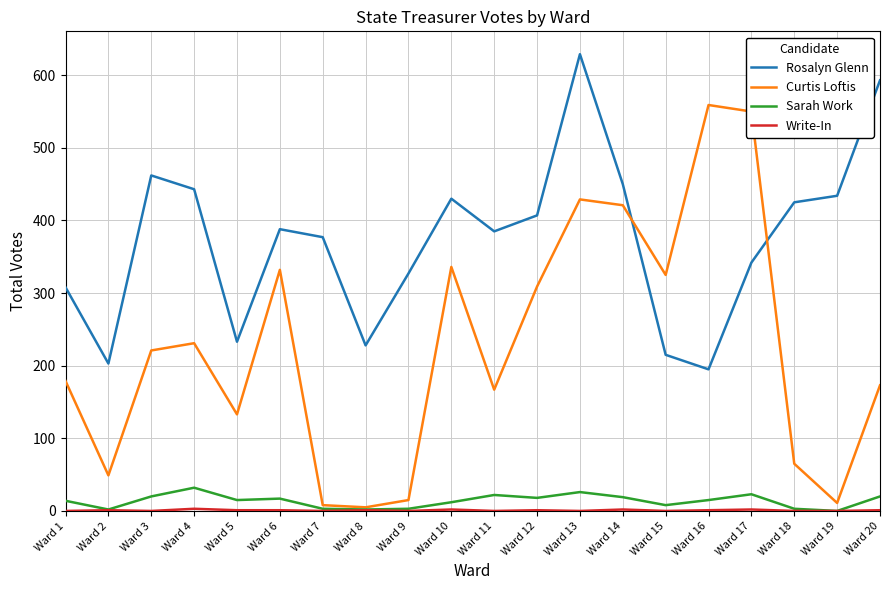

After their last crossing, which series has the higher values: Rosalyn Glenn or Curtis Loftis?

Rosalyn Glenn